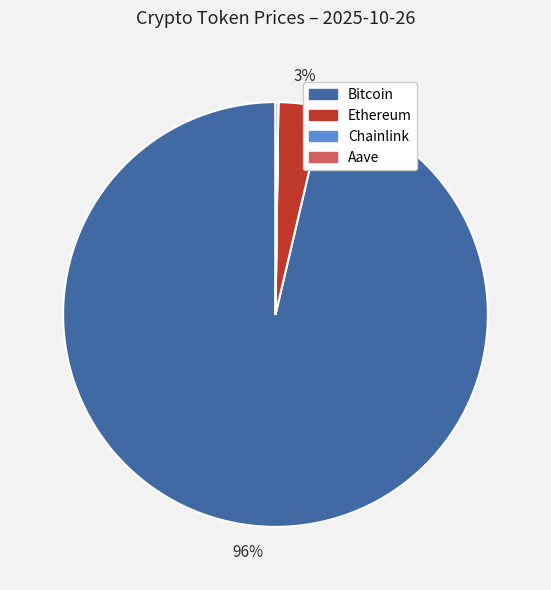

Which slice is the largest?

Bitcoin